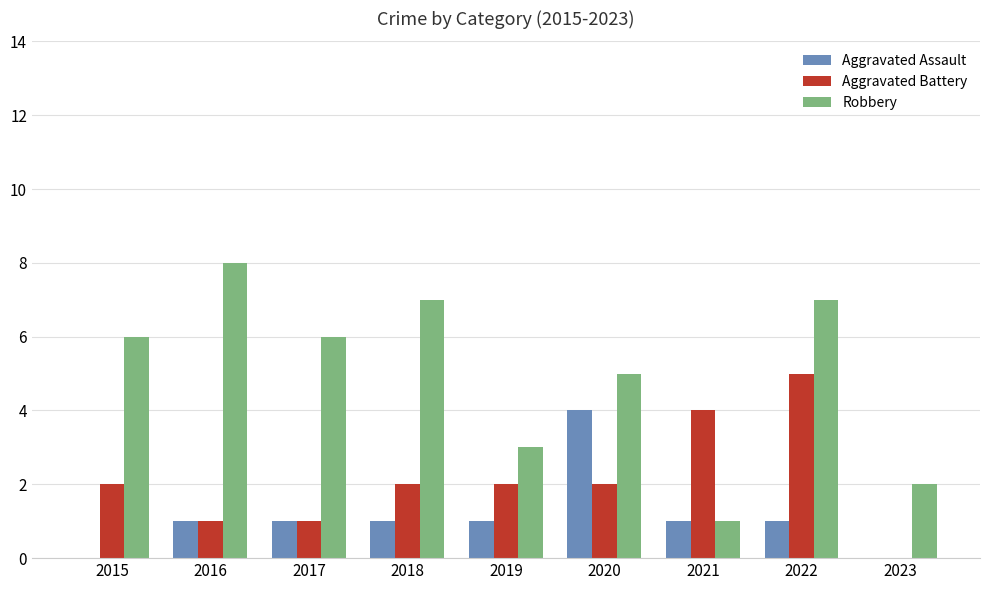

What is the maximum value for Aggravated Assault?

4